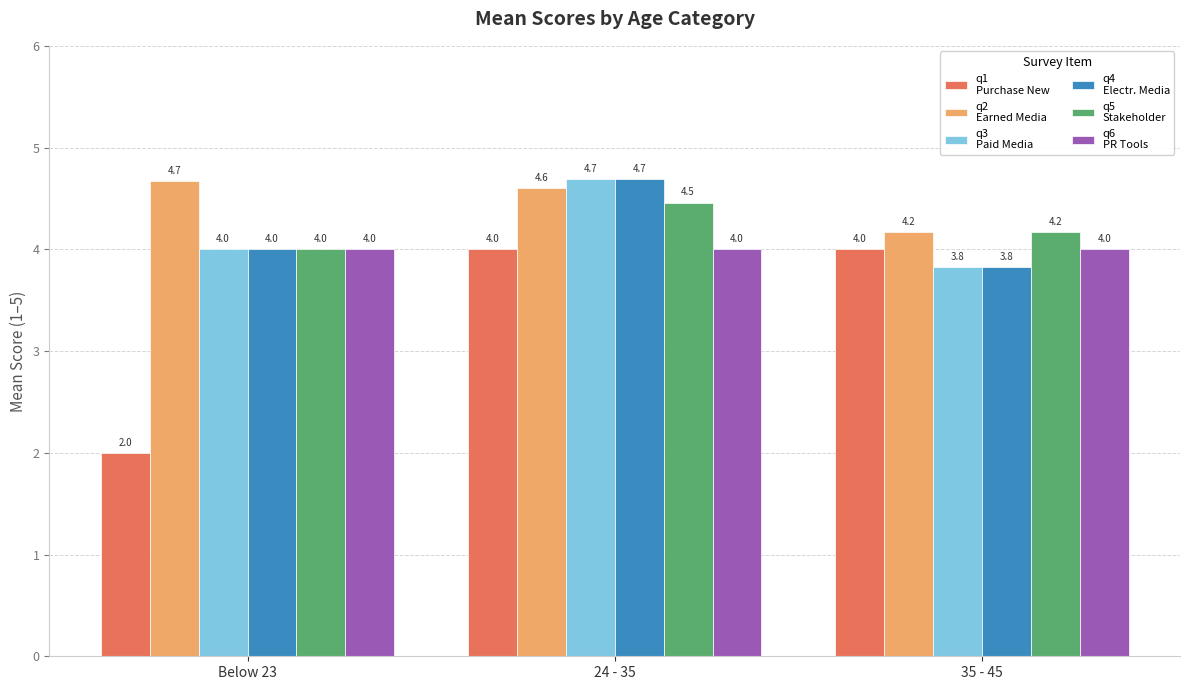

At which category is the sum across all series the highest?

24 - 35